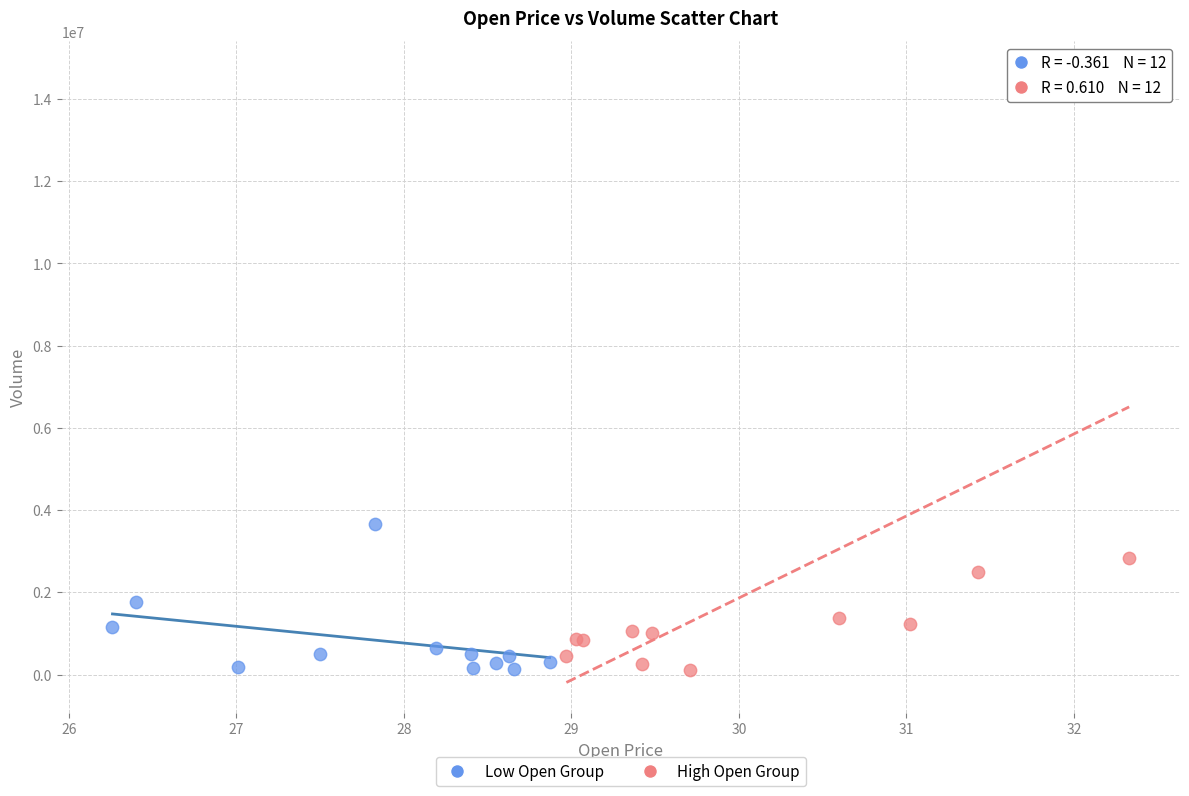

Which series has the widest spread of Y values?

High Open Group